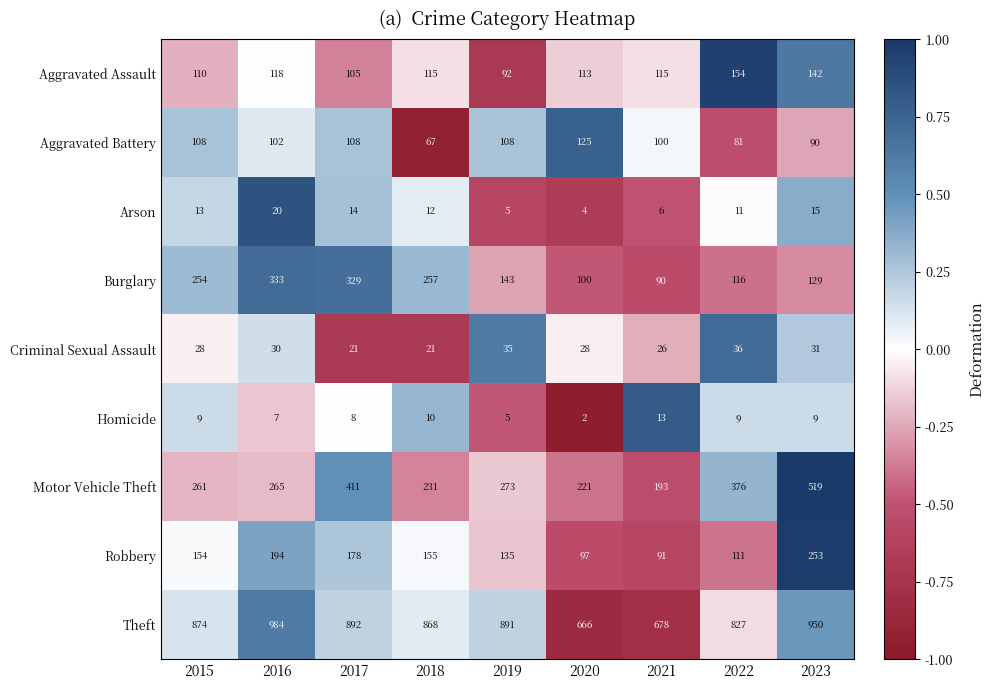

What is the total value across all series at 2021?

1312